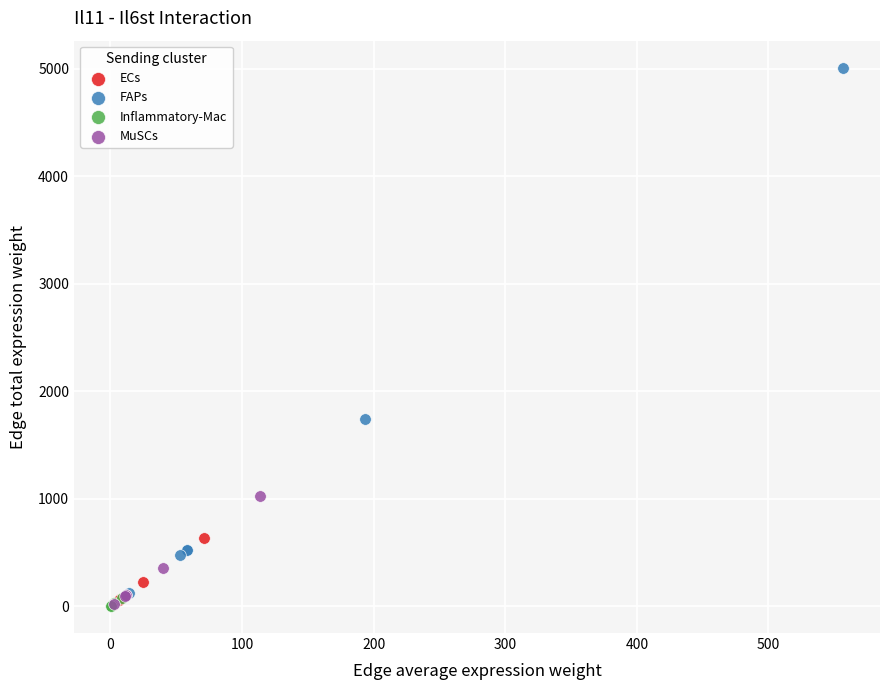

Which series has the largest Y range (max minus min)?

FAPs